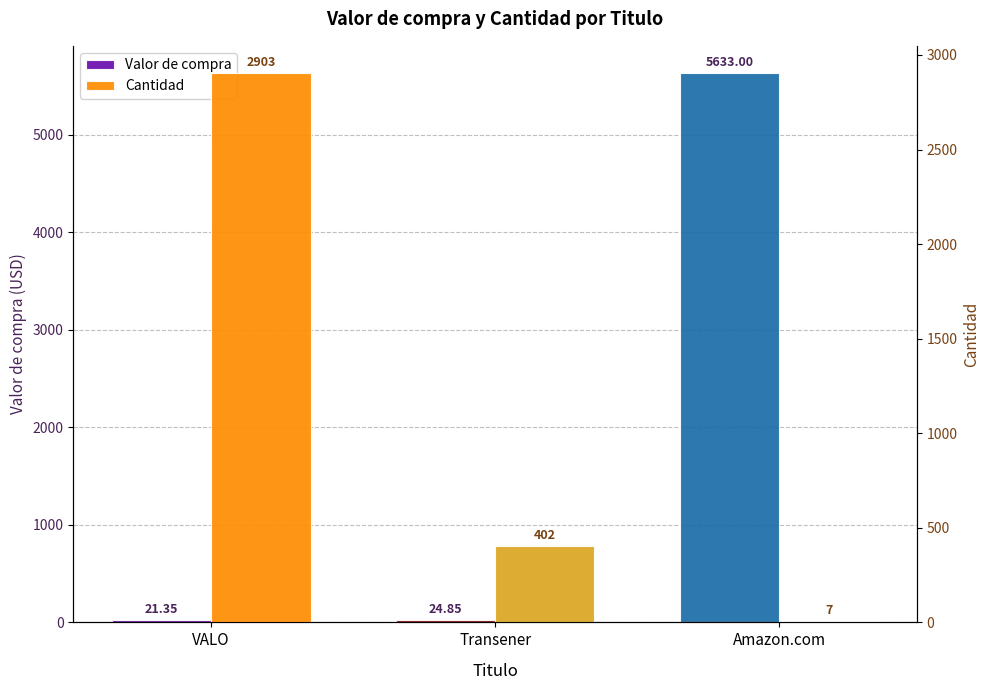

At which label does Cantidad first exceed 402?

VALO